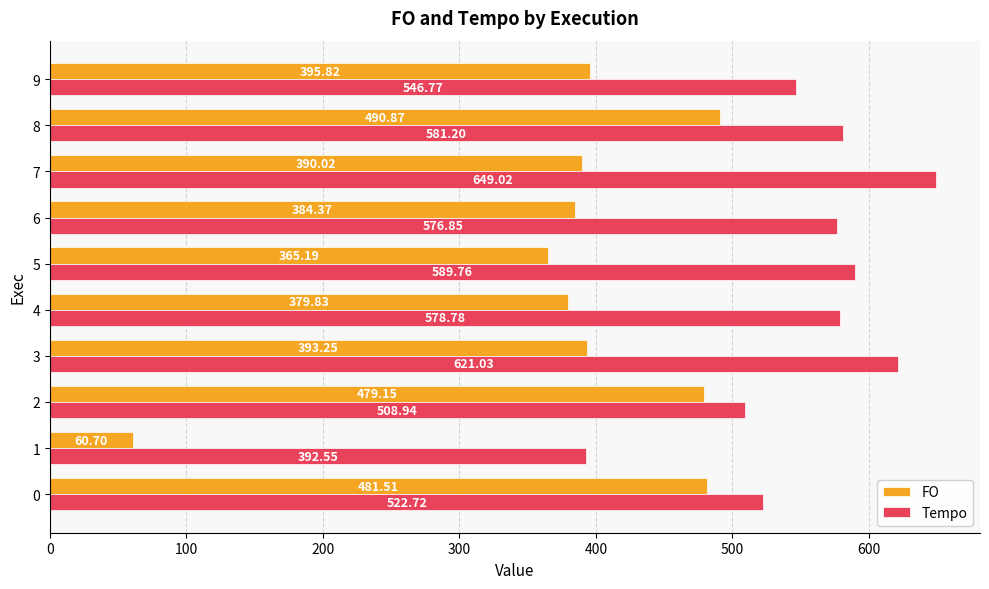

Is the value of Tempo at 4 greater than the value of FO at 6?

Yes